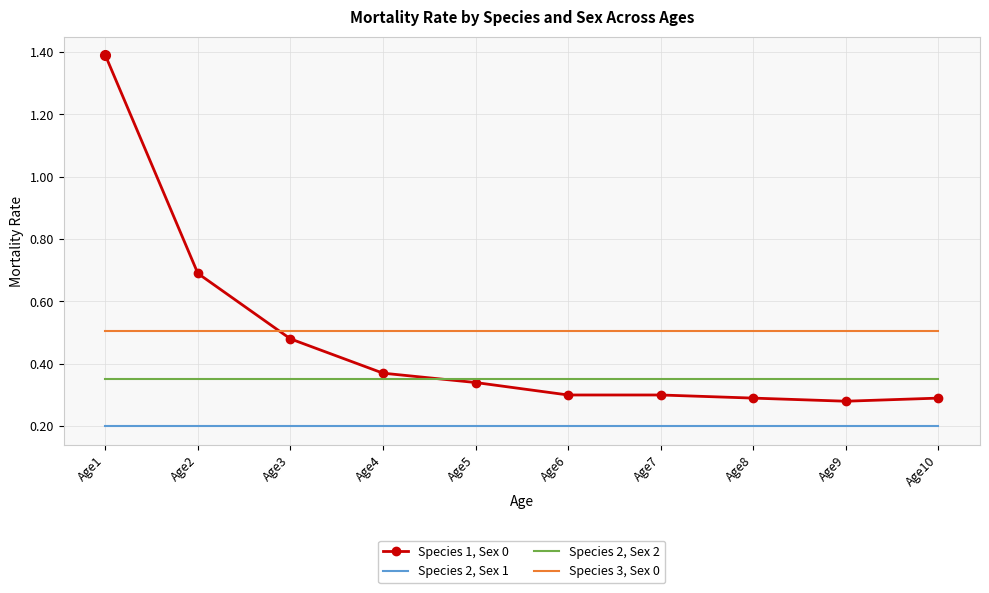

Which series has the largest total across all categories?

Species 3, Sex 0